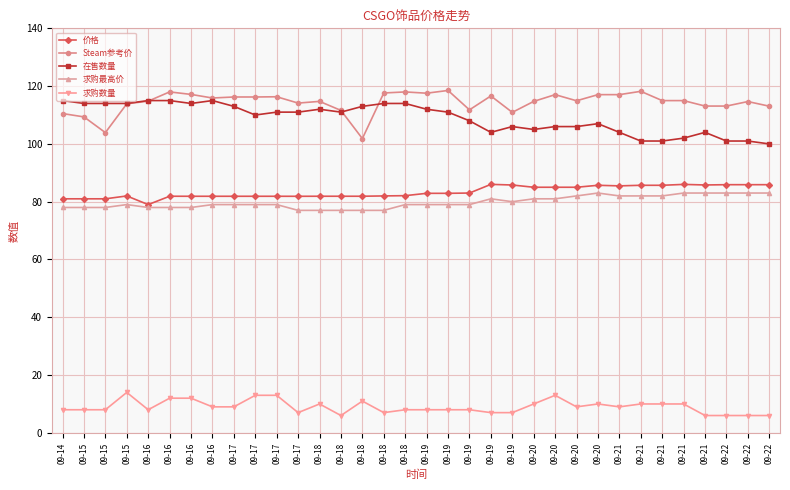

Where is the first local maximum for Steam参考价?

09-16